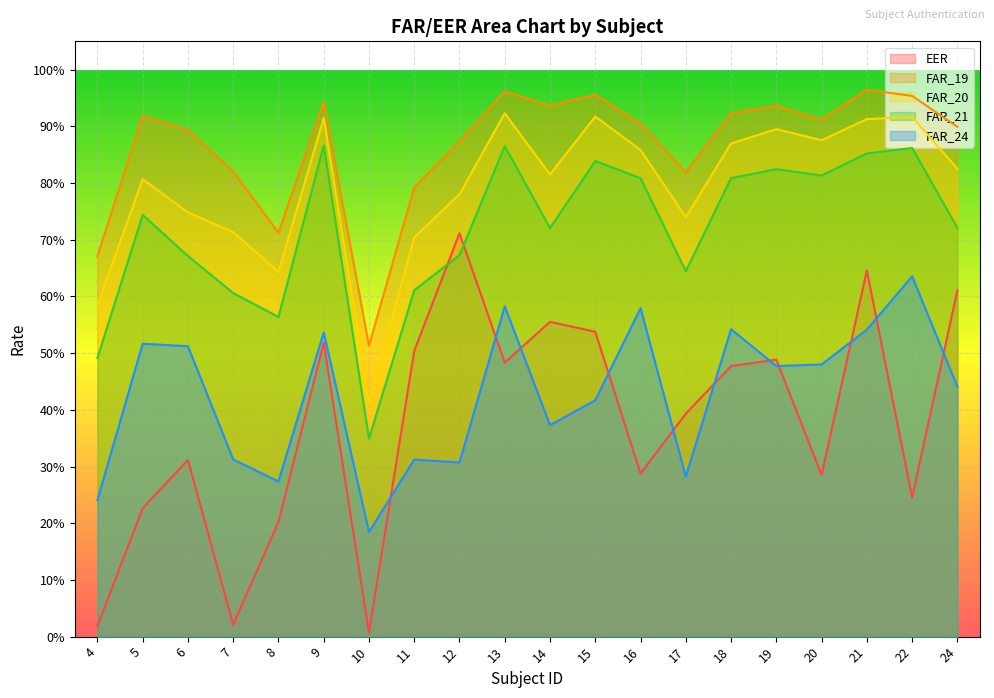

How many FAR_20 values are between 0 and 1?

20